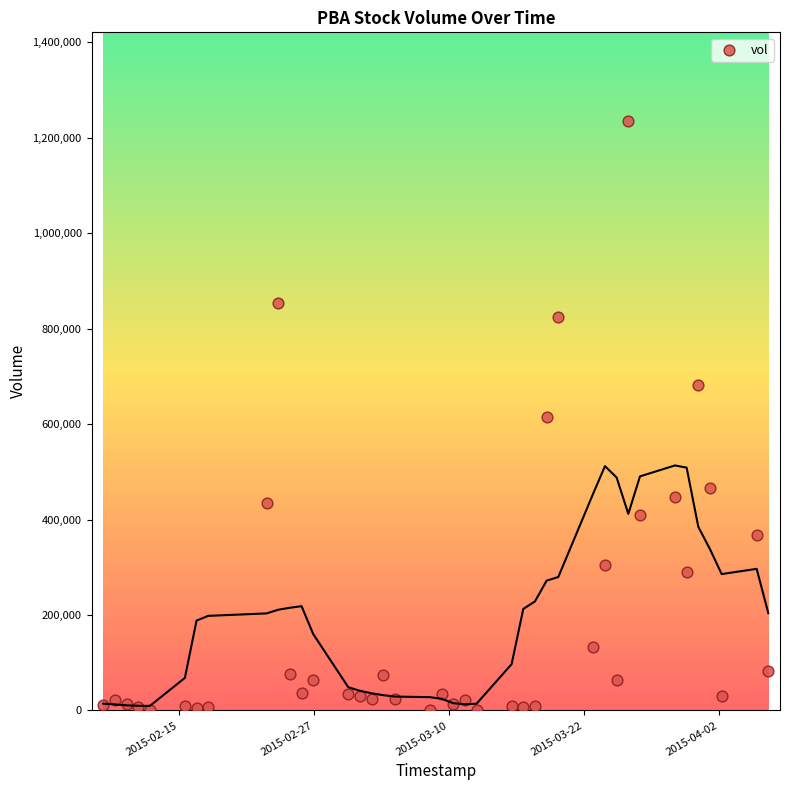

What is the range of Y values (max minus min)?

1234000